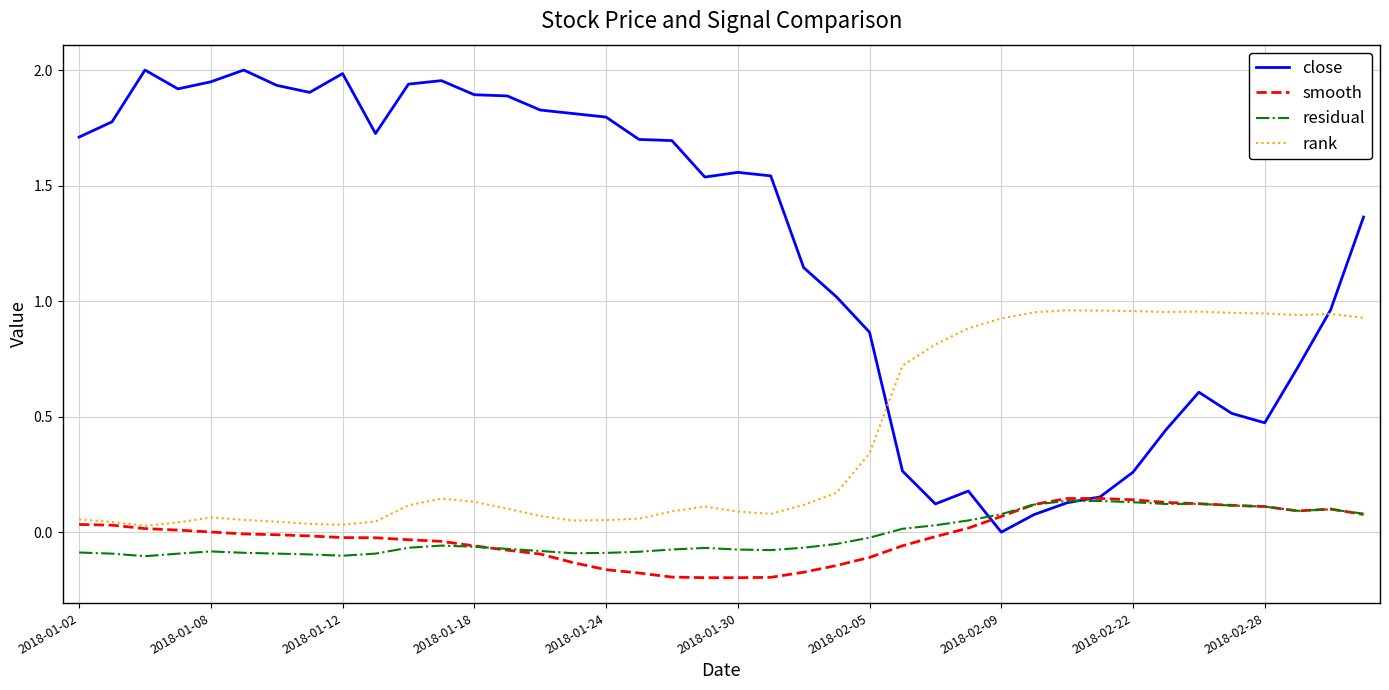

Which series has the largest range (max minus min)?

close